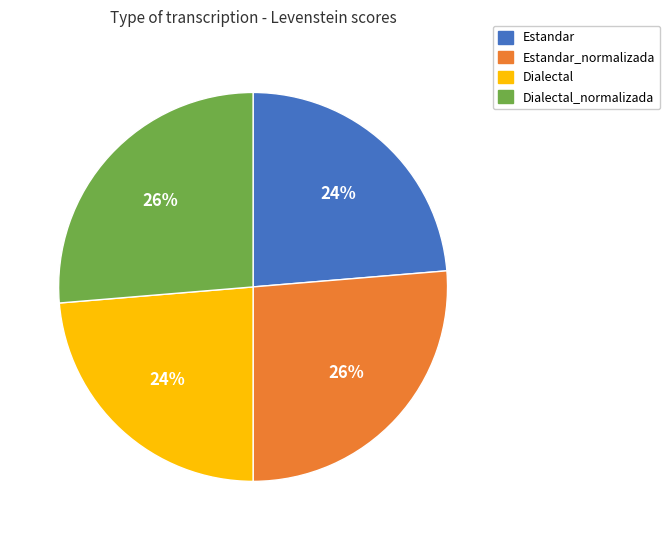

To the nearest percent, what is the average slice percentage?

25%